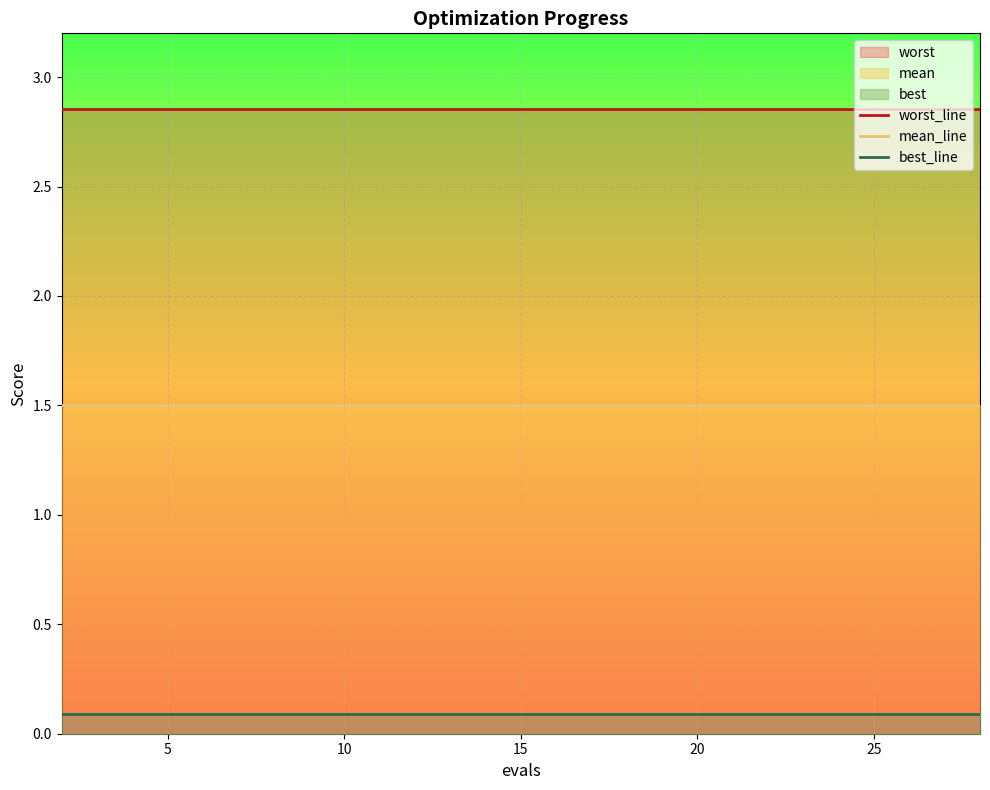

How many lines are shown in the chart?

3